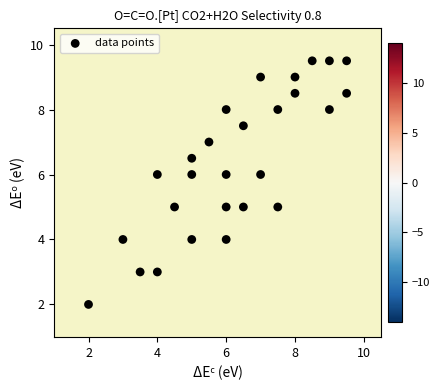

What is the range of Y values (max minus min)?

7.5